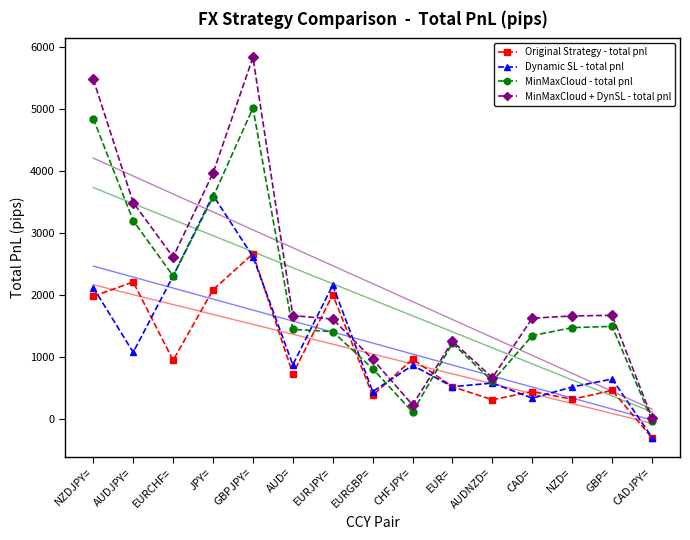

Is it true that MinMaxCloud - total pnl equals 1409.0 at EURJPY=?

True